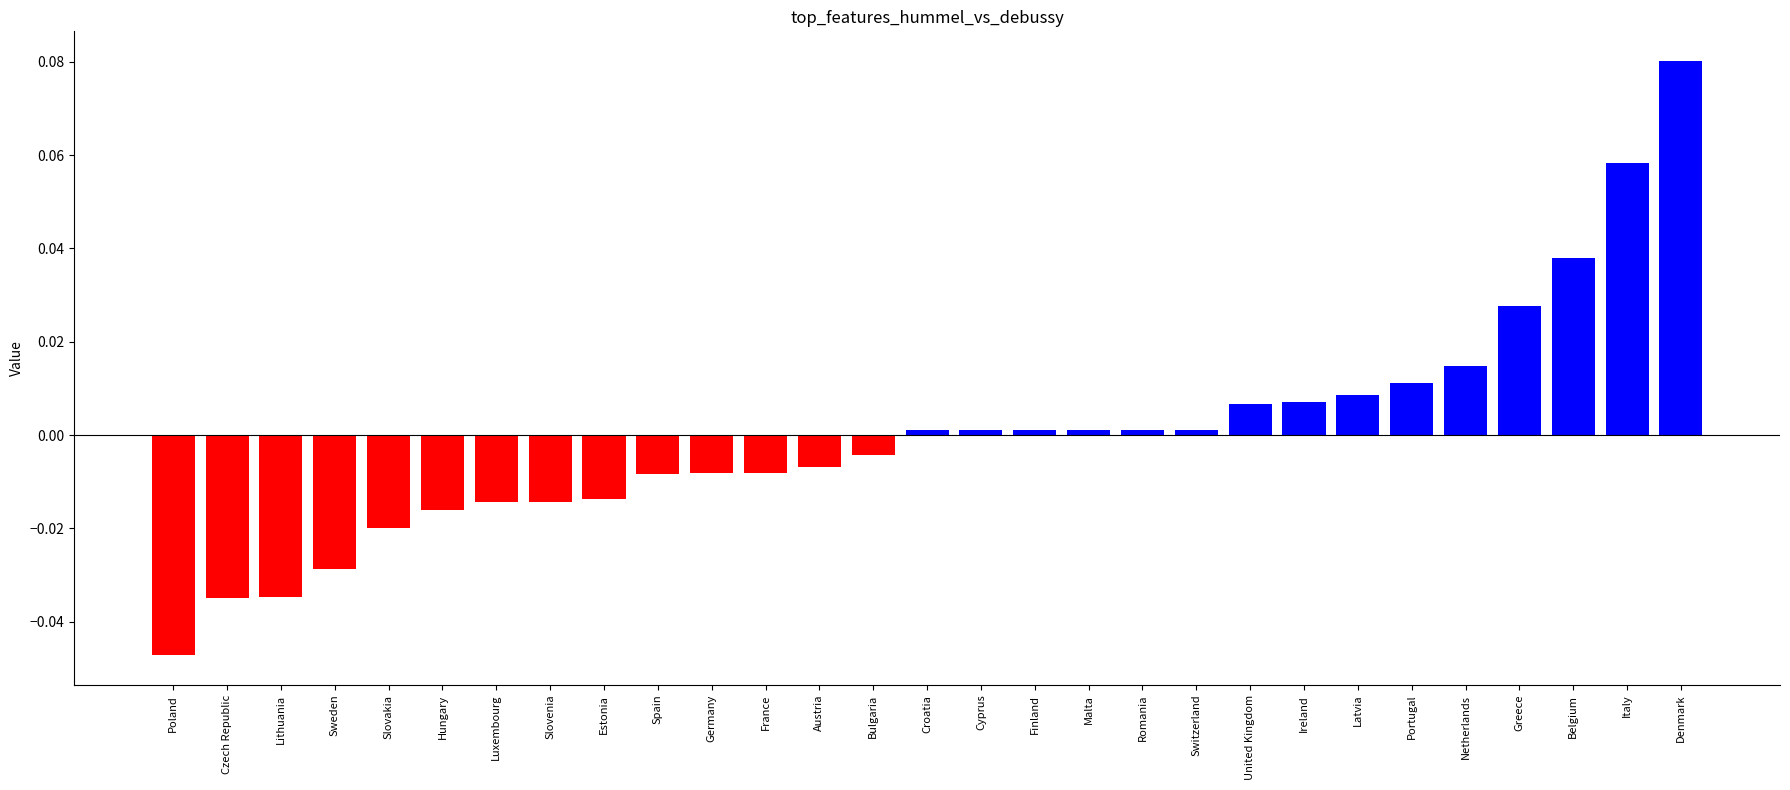

The chart shows a value of 0.0 at Belgium. True or false?

True